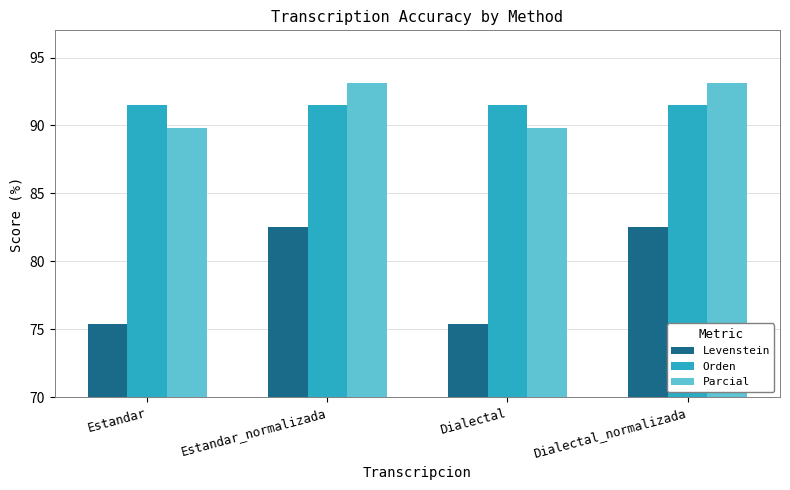

List the series in order of their peak value, lowest first.

Levenstein, Orden, Parcial